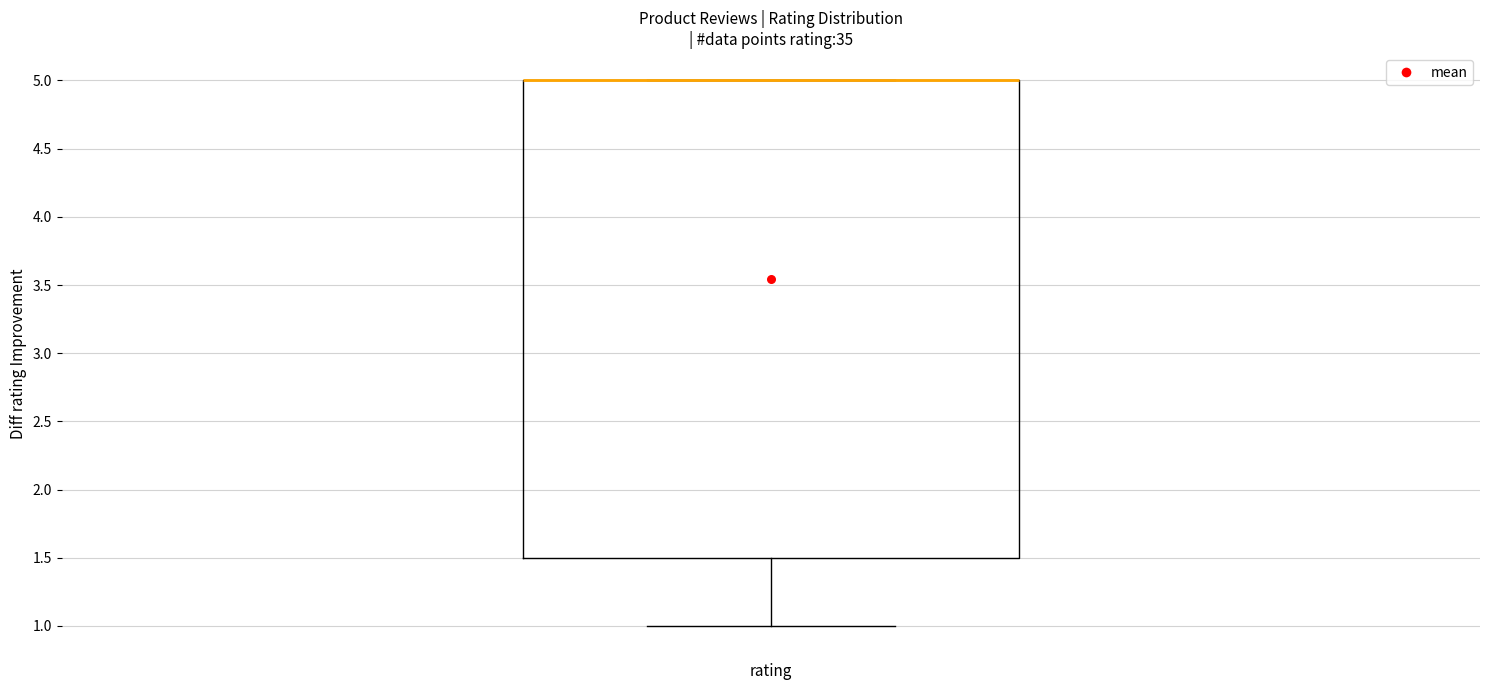

Where does the lower whisker of the box for rating end on the y-axis? The values are not printed on the chart, so give them approximately, as read against the axis.

1.0